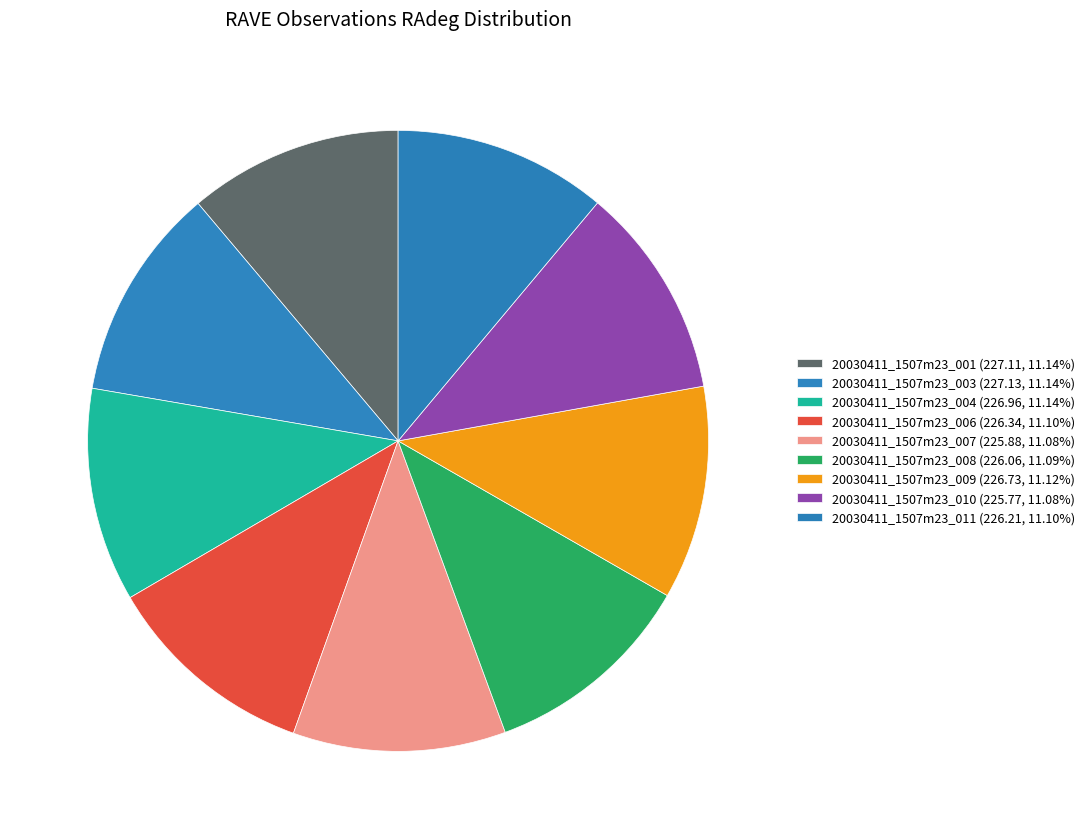

How many segments does this pie chart have?

9